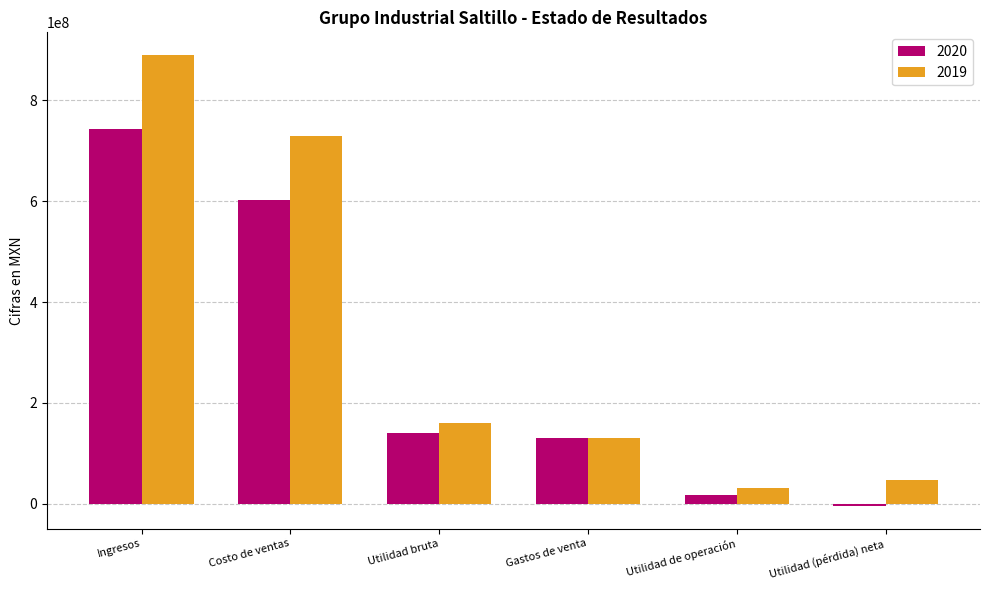

How many data points in 2019 are less than 159951000?

3